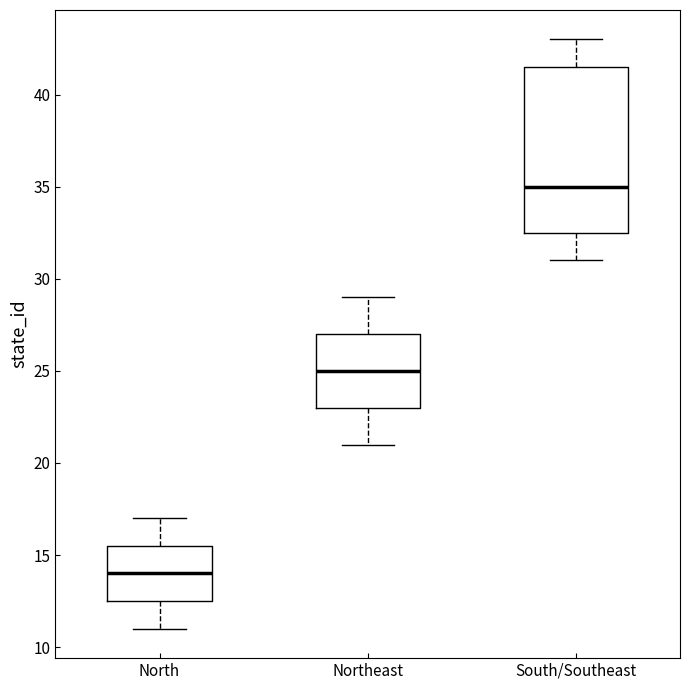

Reading left to right, transcribe this box plot: for each box, give where its median line is, the range the box spans, and where its two whiskers end, as read against the y-axis. The values are not printed on the chart, so give them approximately, as read against the axis.

North: median 14.0, box 12.5 to 15.5, whiskers 11.0 to 17.0
Northeast: median 25.0, box 23.0 to 27.0, whiskers 21.0 to 29.0
South/Southeast: median 35.0, box 32.5 to 41.5, whiskers 31.0 to 43.0